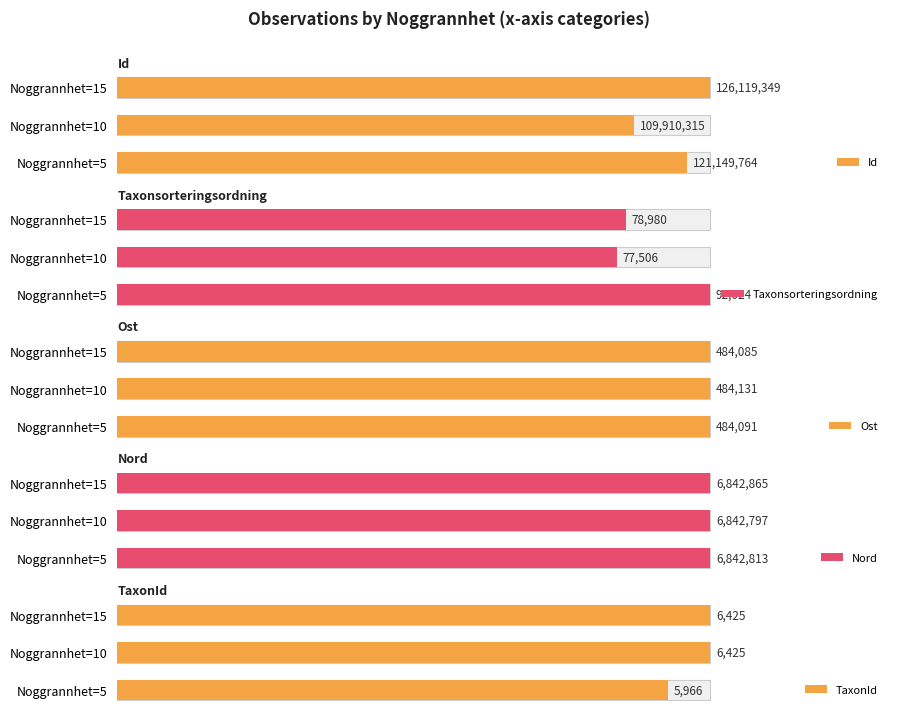

How many categories are shown in the chart?

3